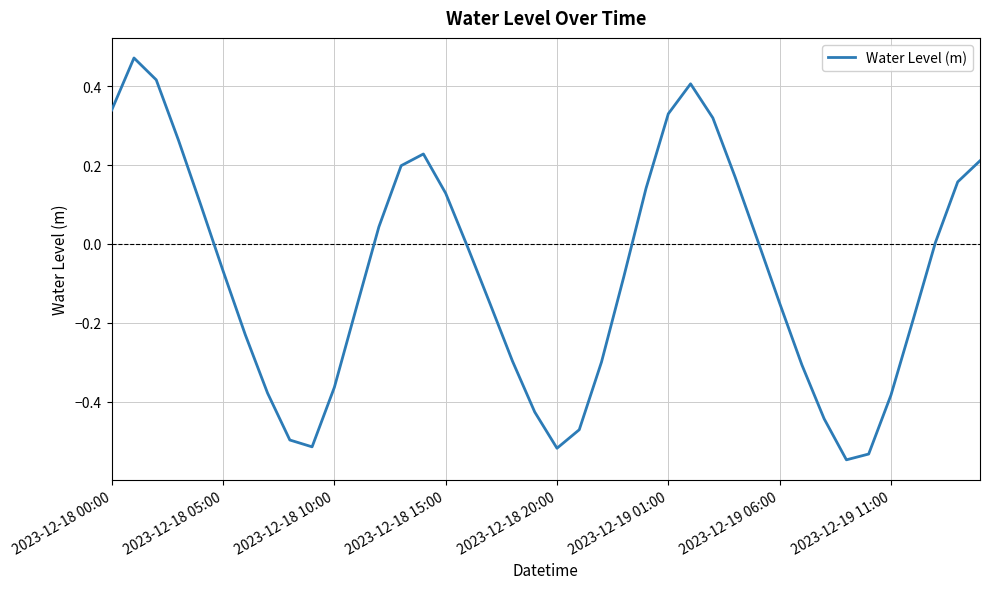

How many interior local peaks (higher than both neighbors) does the data have?

3